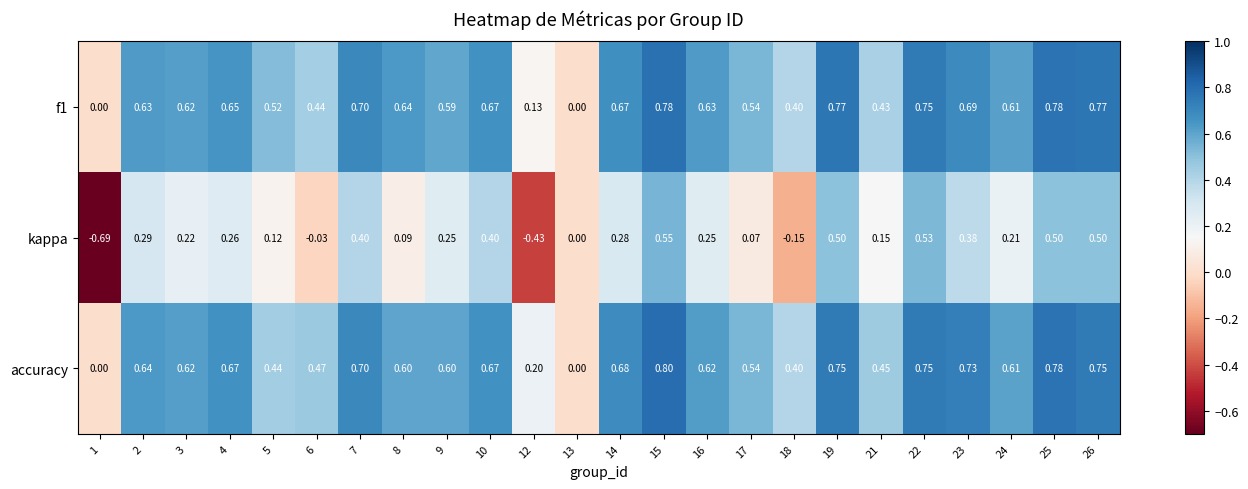

Which series has the largest range (max minus min)?

kappa